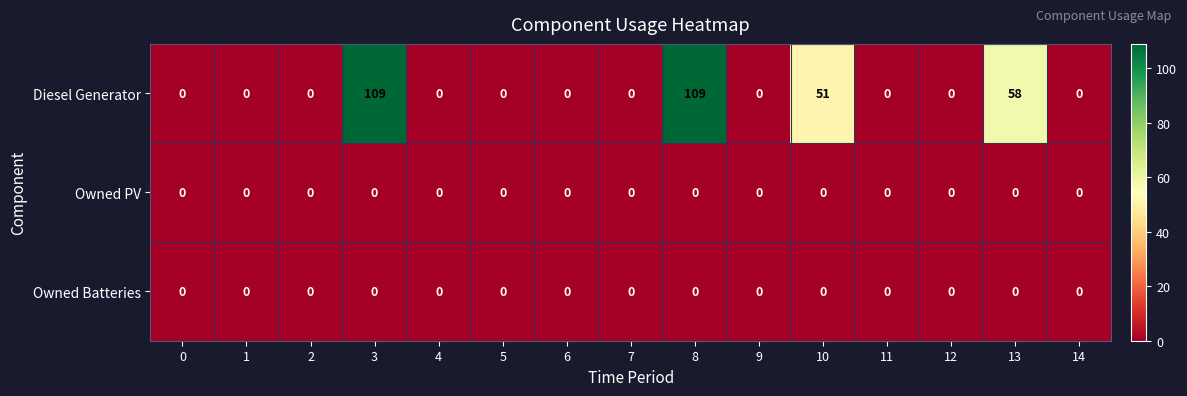

Which series has the largest total across all categories?

Diesel Generator